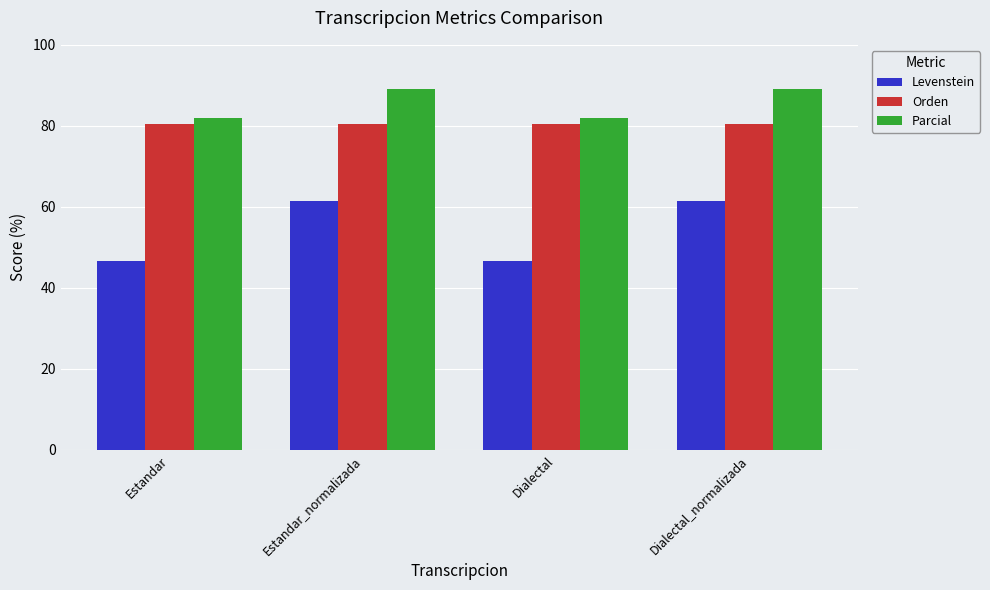

Is it true that Orden equals 55.7 at Dialectal?

False